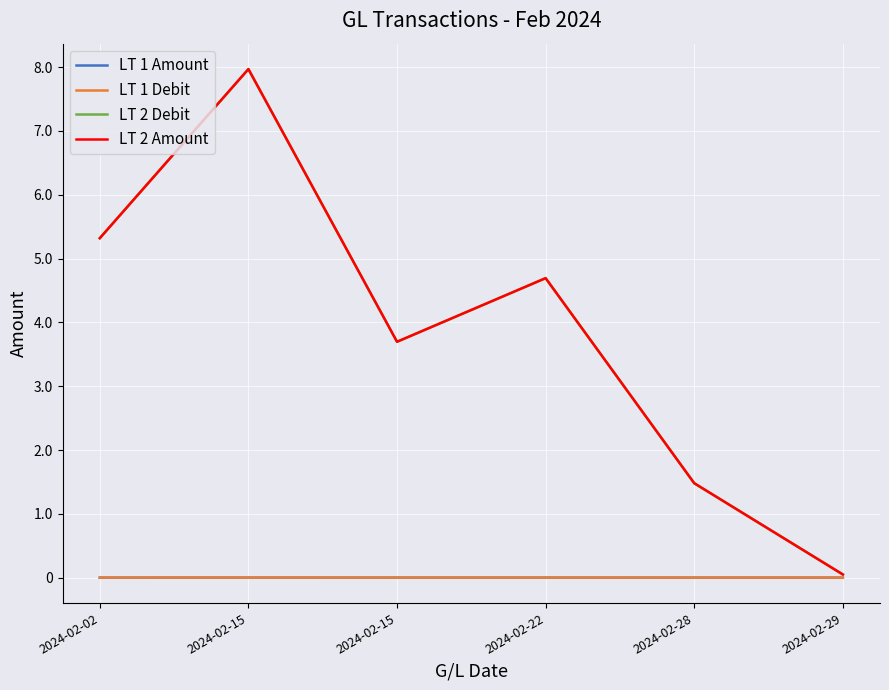

True or false: LT 2 Amount has more than 1 interior local peaks.

True